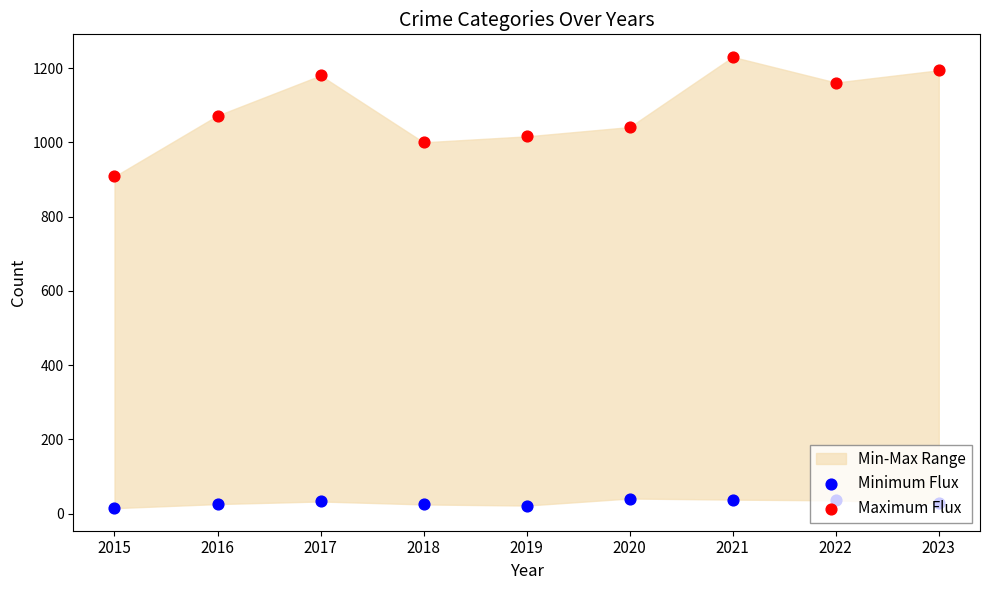

Which series has the largest total across all categories?

Maximum Flux